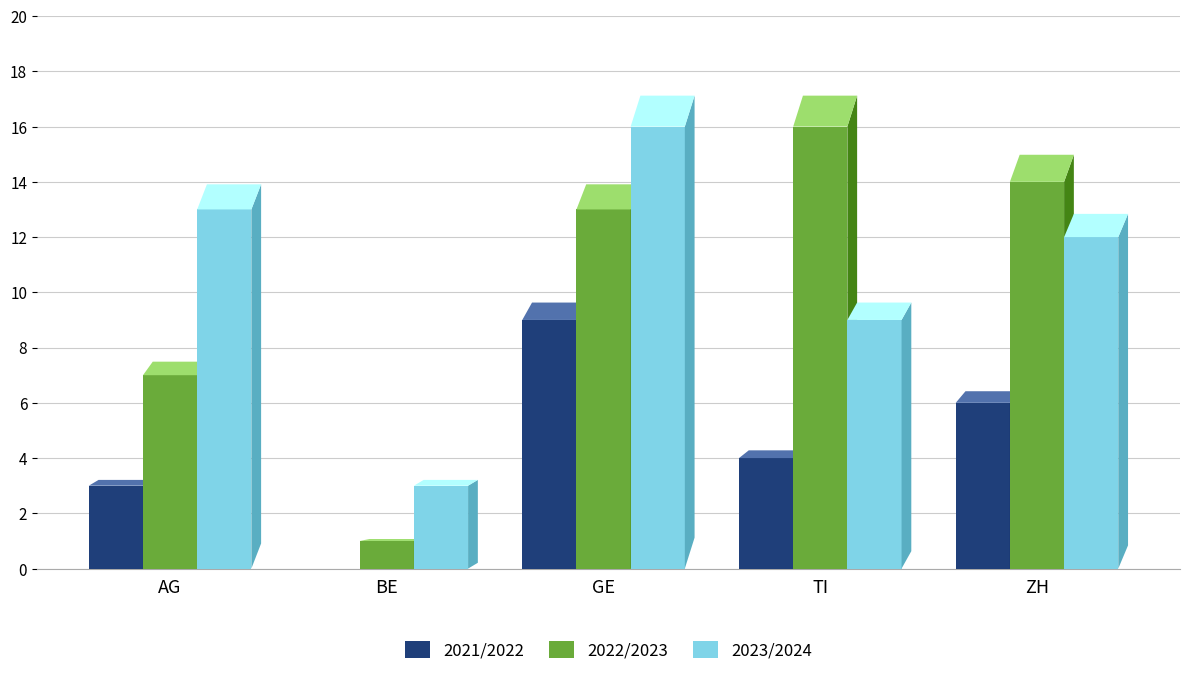

Reading right to left, list all the values displayed in this chart.

2021/2022: 6	4	9	0	3
2022/2023: 14	16	13	1	7
2023/2024: 12	9	16	3	13